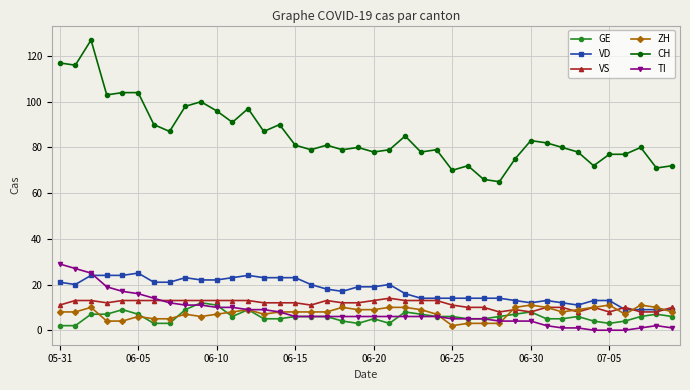

How many data points does each series have?

40